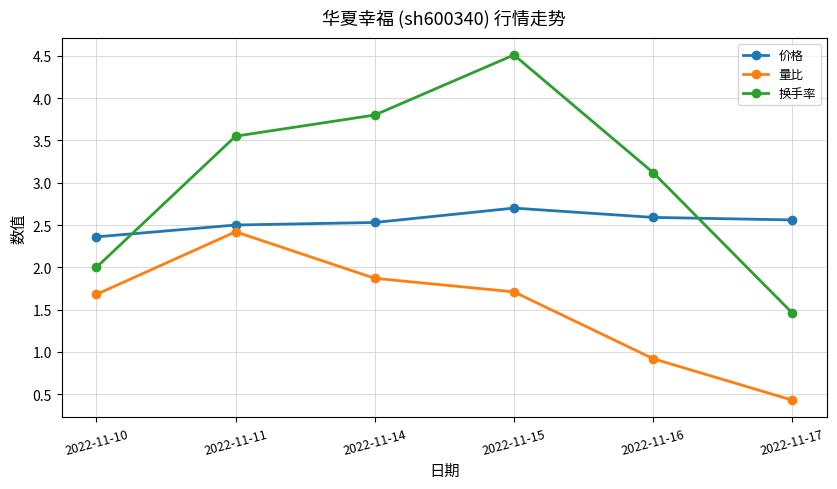

List the labels in order of 换手率 value, smallest first.

2022-11-17, 2022-11-10, 2022-11-16, 2022-11-11, 2022-11-14, 2022-11-15